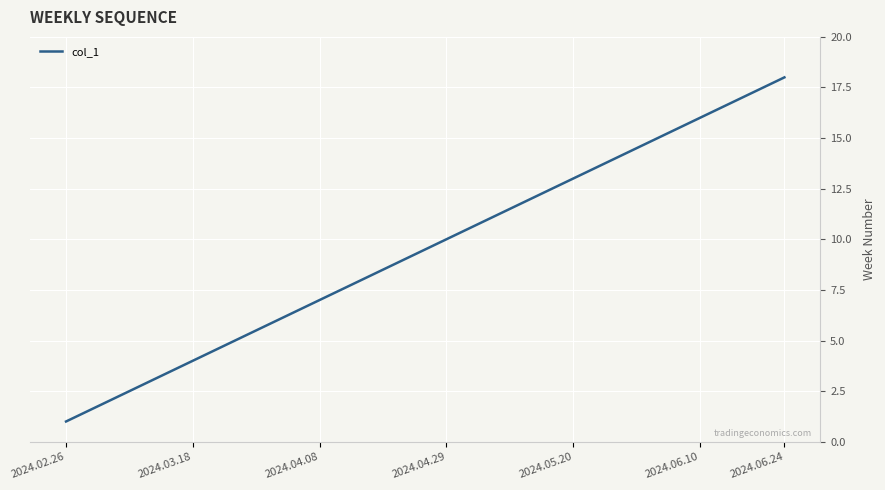

What is the maximum value shown in the chart?

18